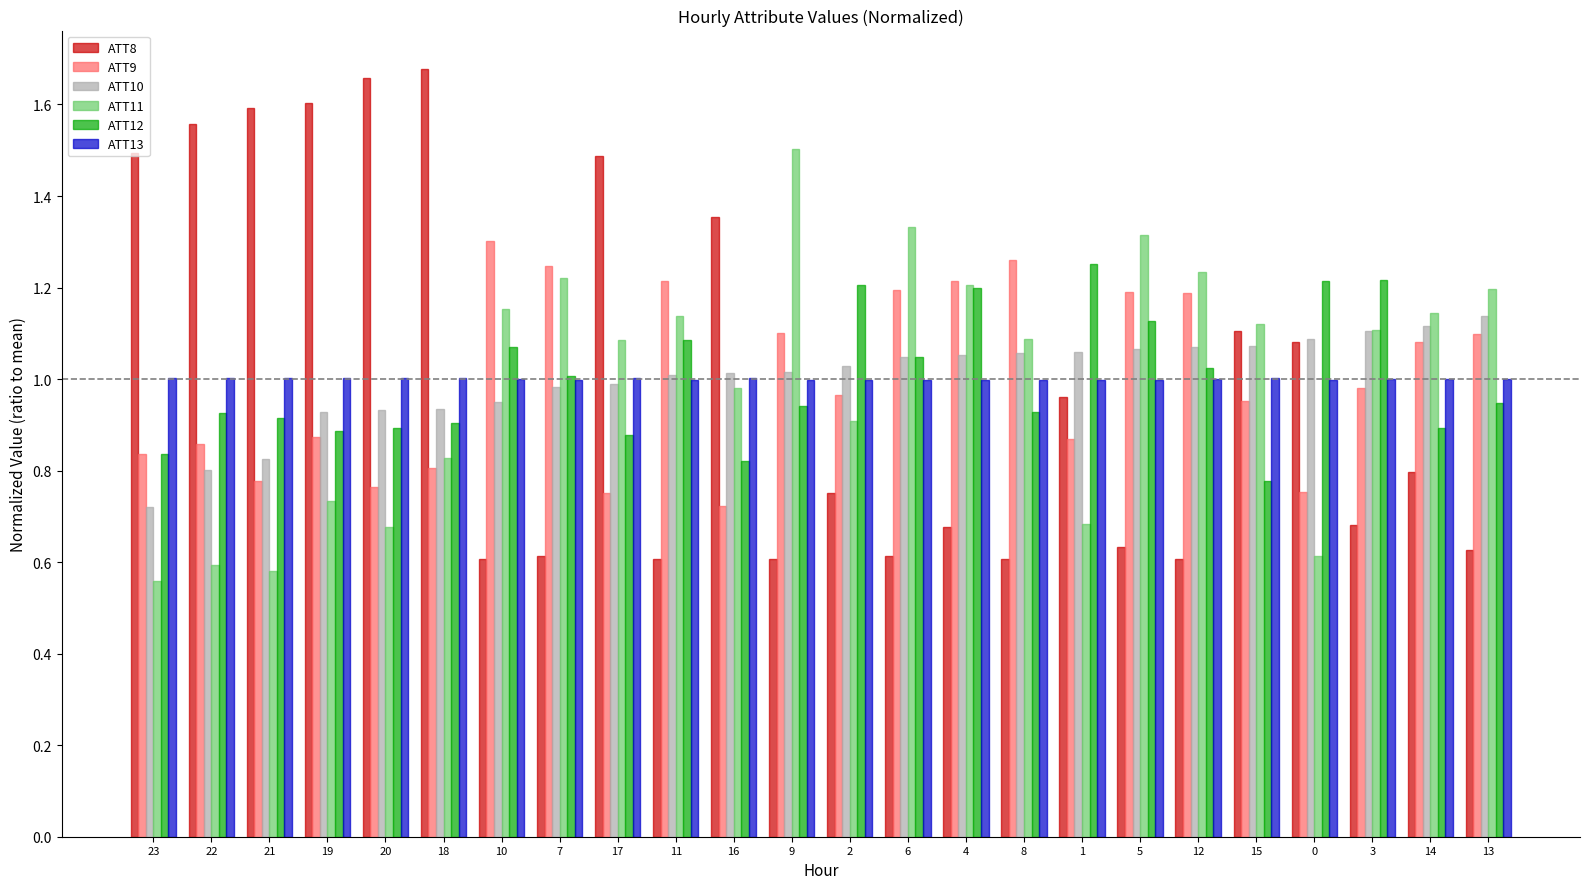

What is the total value across all series at 13?

6.0